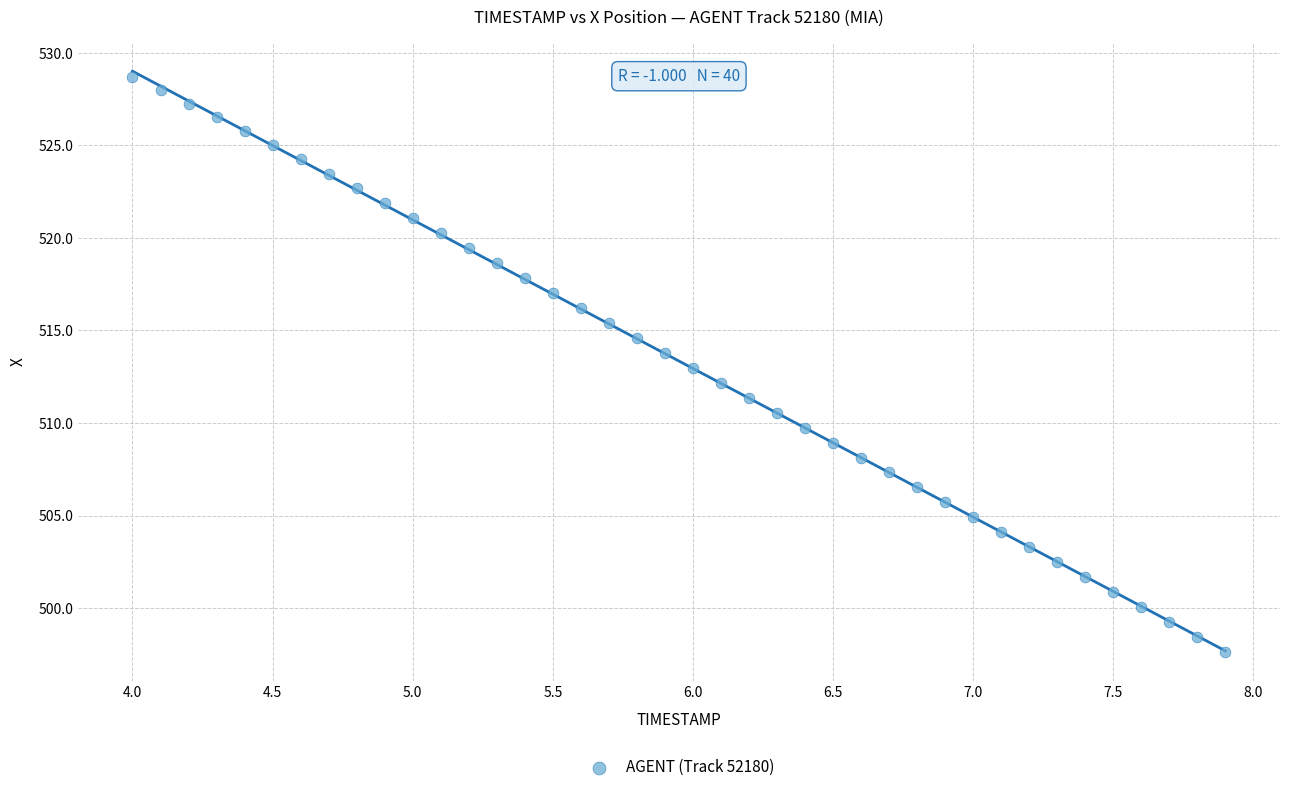

What is the range of X values (max minus min)?

3.9